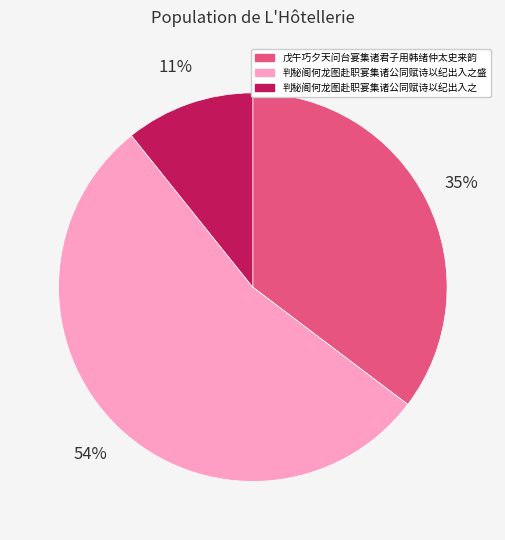

What percentage is the 戊午巧夕天问台宴集诸君子用韩绪仲太史来韵 slice, to the nearest percent?

35%